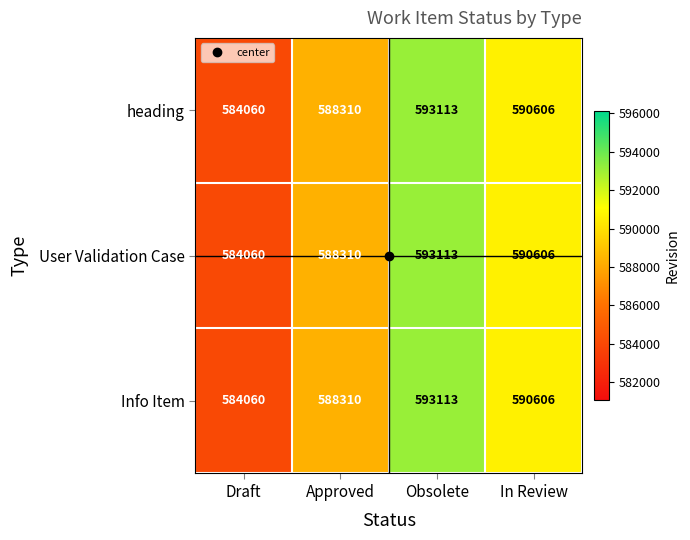

What is the difference between the second highest and second lowest values in the Info Item series?

2296